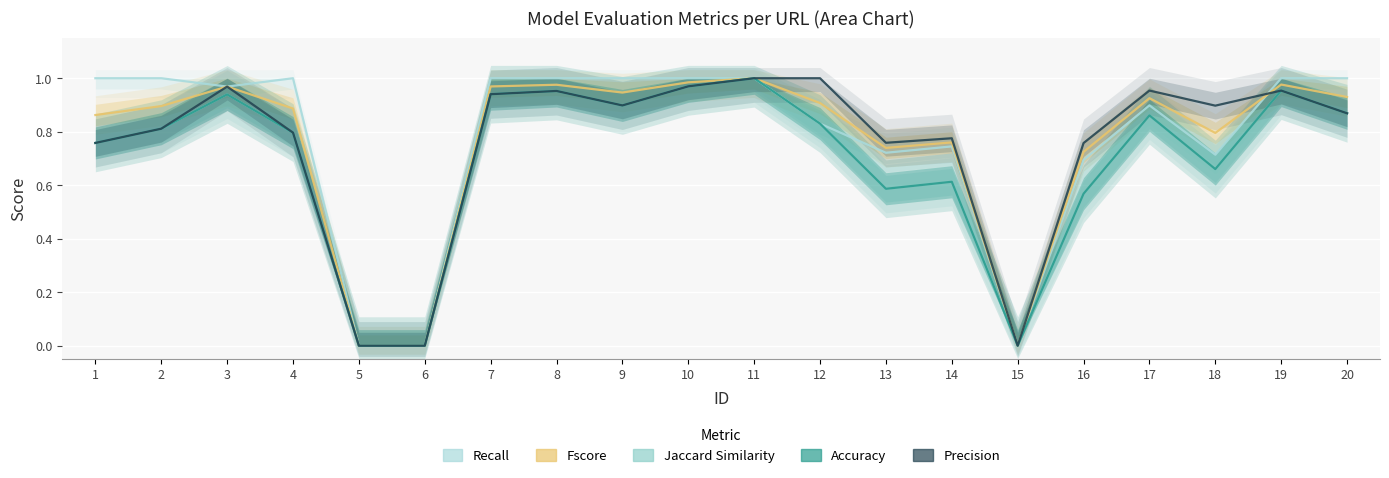

At 4, list the series in order from smallest to largest.

Jaccard Similarity, Accuracy, Precision, Fscore, Recall